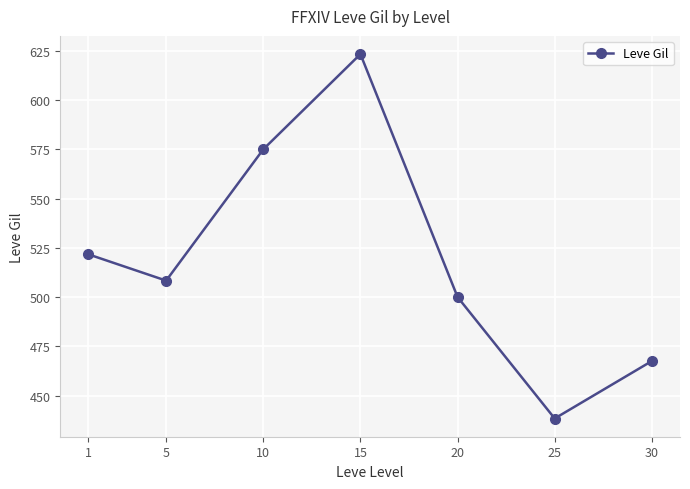

What is the greatest value displayed?

623.3